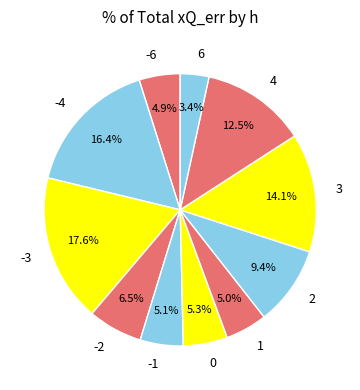

How many slices are in this pie chart?

11